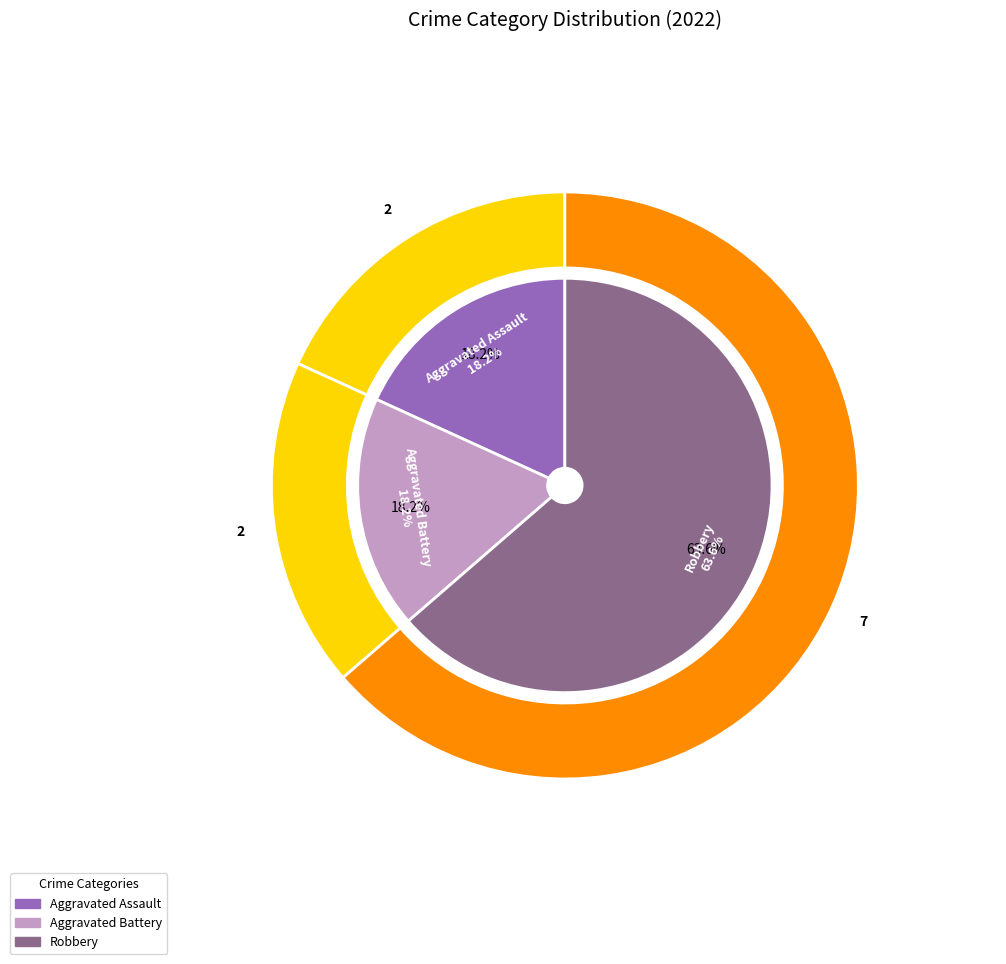

The Aggravated Battery slice represents 18% of the pie. True or false?

True